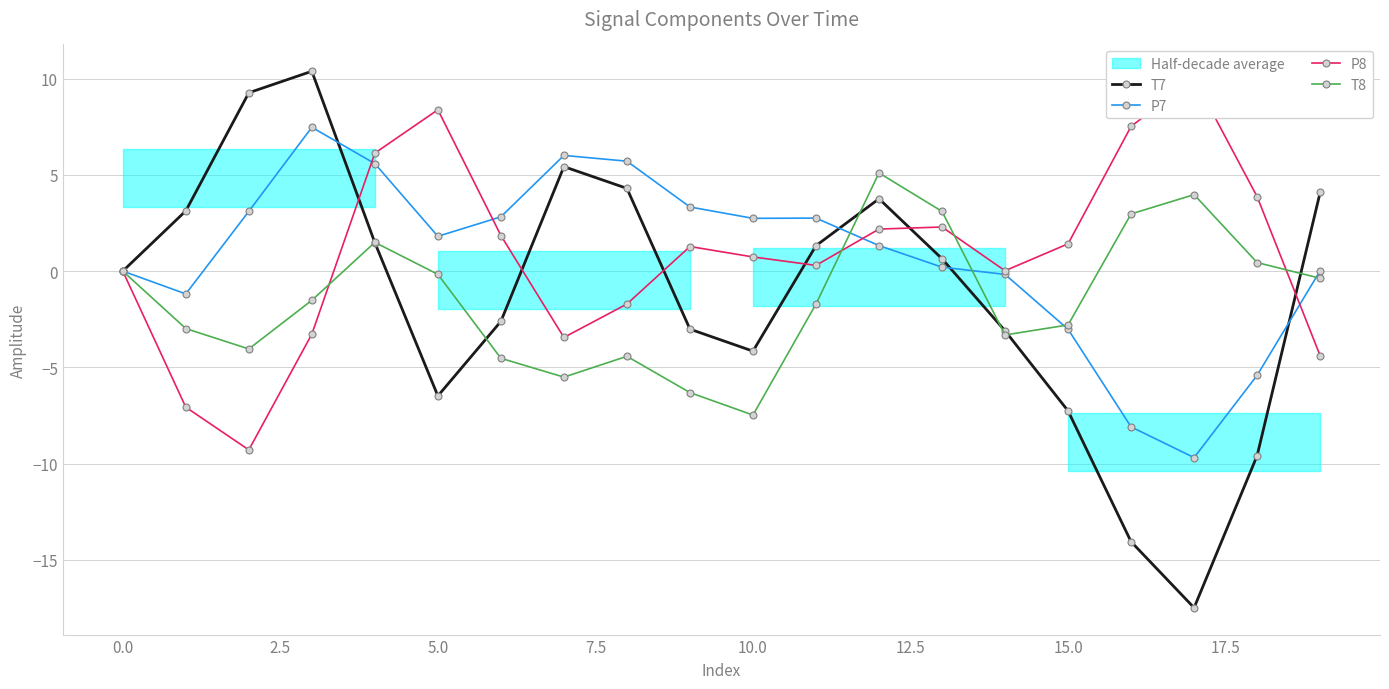

How many data points in P7 are above 1?

11